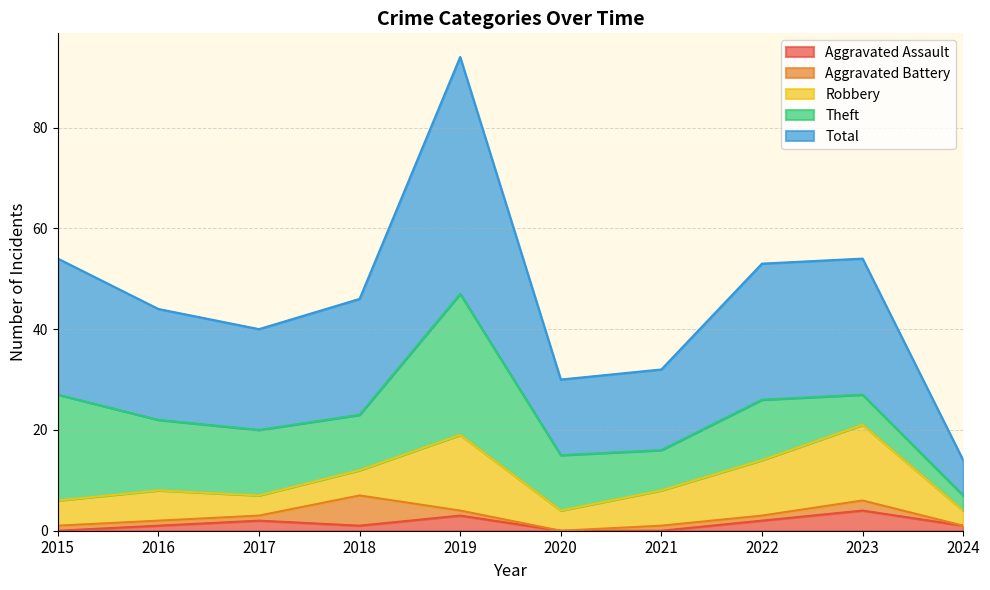

What are all the series names shown in the legend?

Aggravated Assault, Aggravated Battery, Robbery, Theft, Total